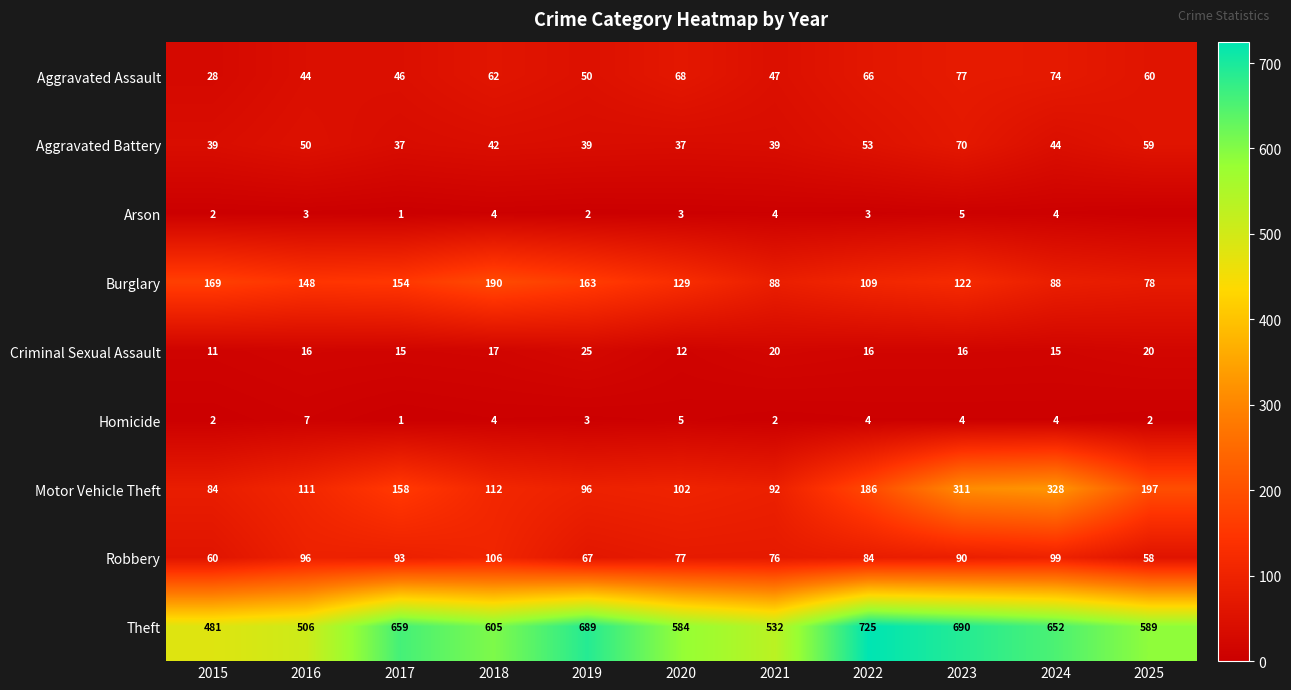

At 2022, list the series in order from largest to smallest.

Theft, Motor Vehicle Theft, Burglary, Robbery, Aggravated Assault, Aggravated Battery, Criminal Sexual Assault, Homicide, Arson